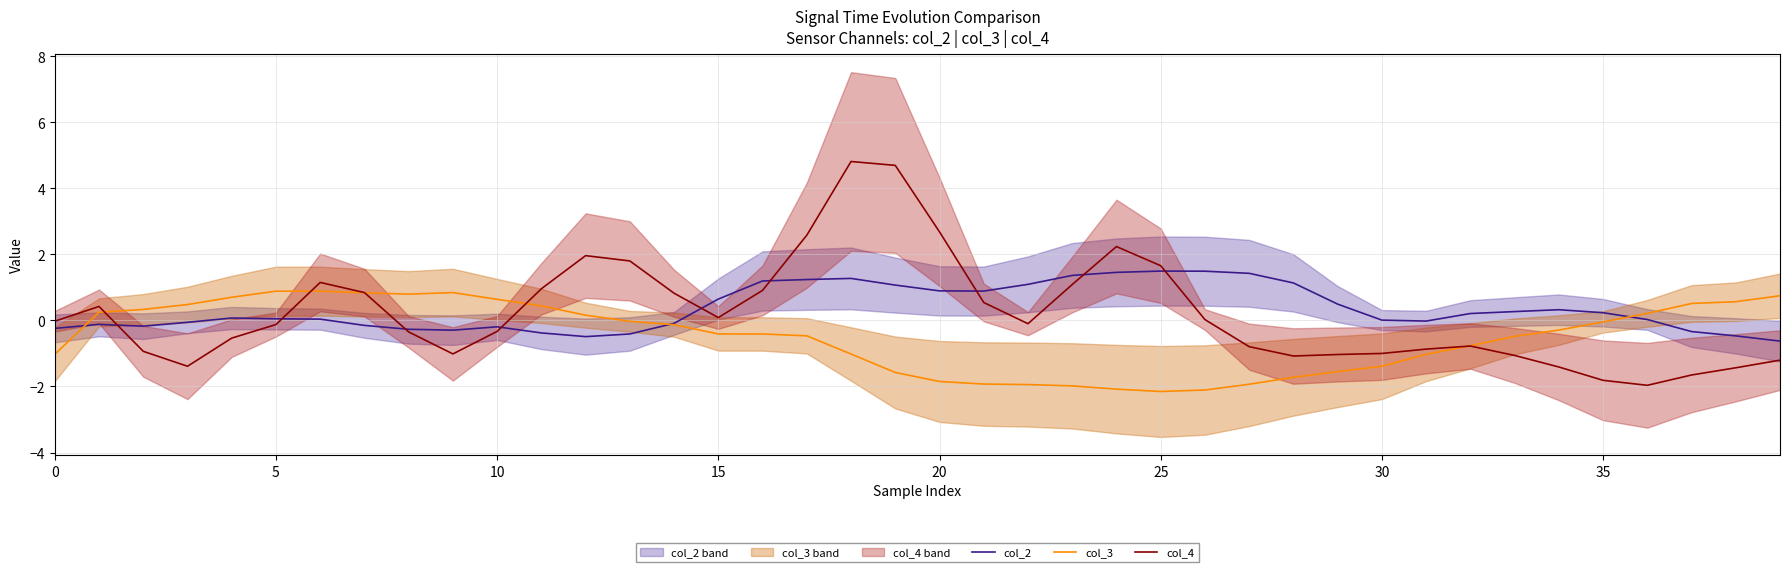

What is the highest value of the col_4 series?

4.8